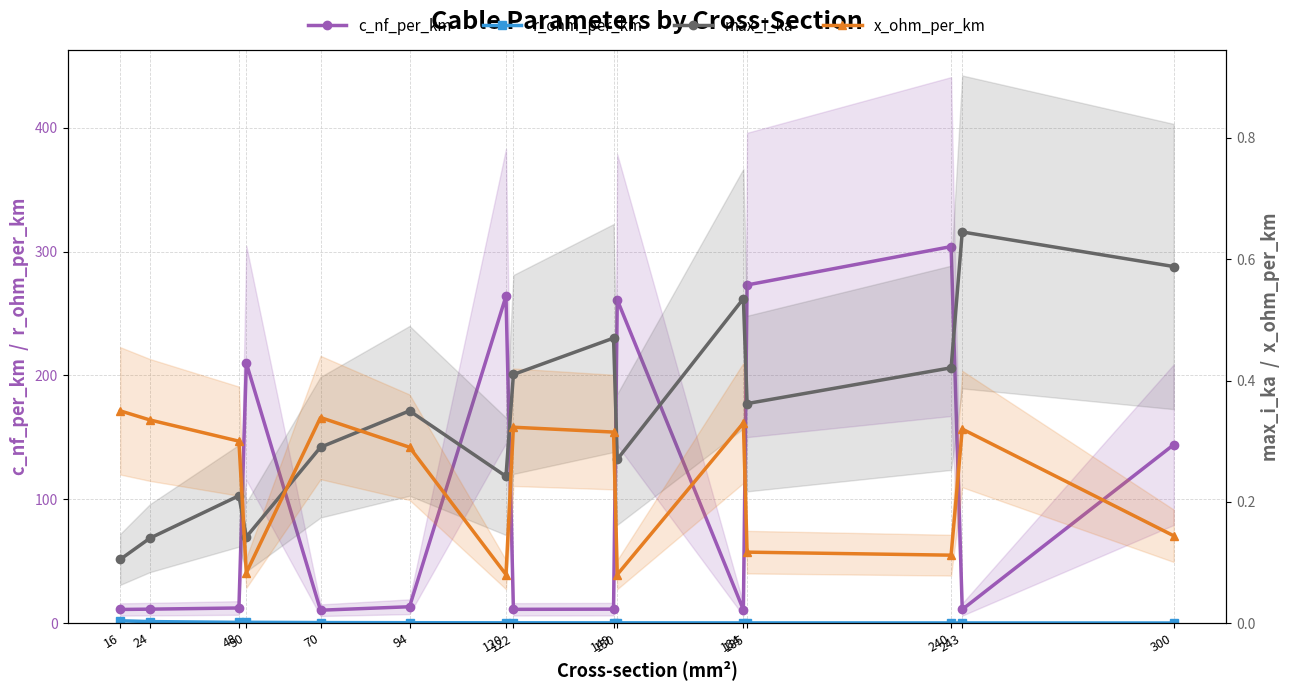

The value of c_nf_per_km at 70 is 5.1. True or false?

False